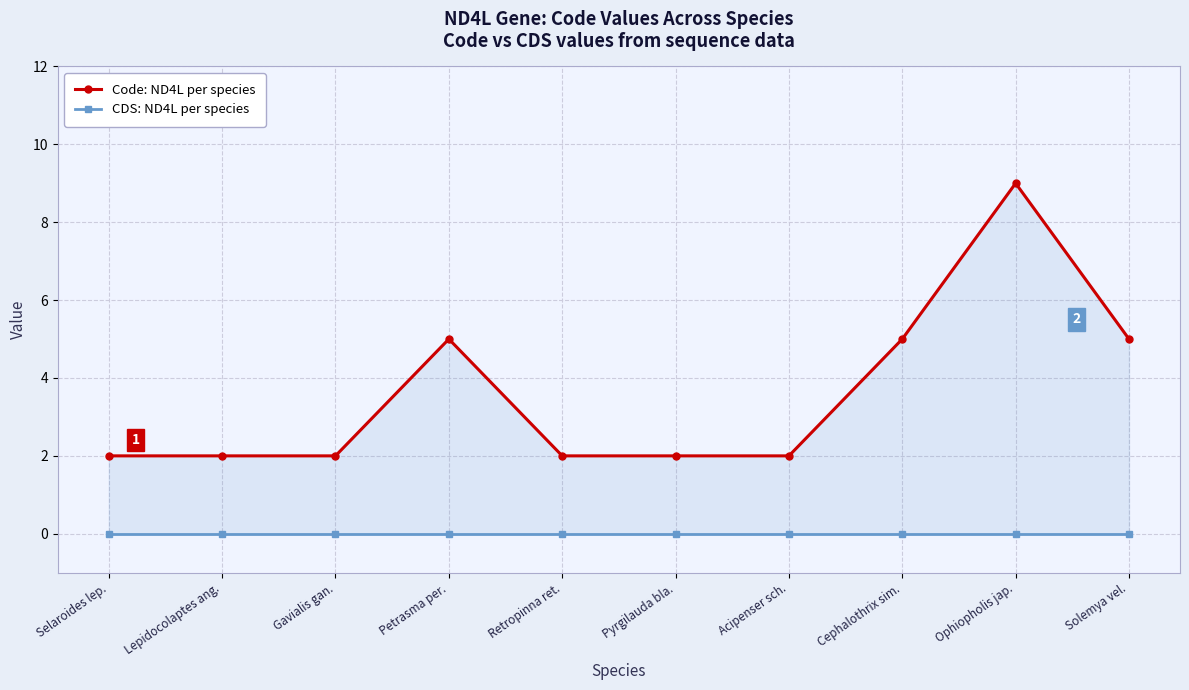

What is the sum of the Code: ND4L per species values at Cephalothrix sim. and Lepidocolaptes ang.?

7